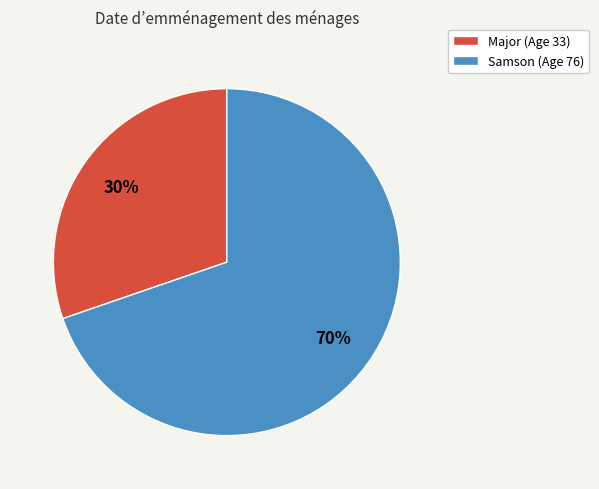

How many slices are in this pie chart?

2